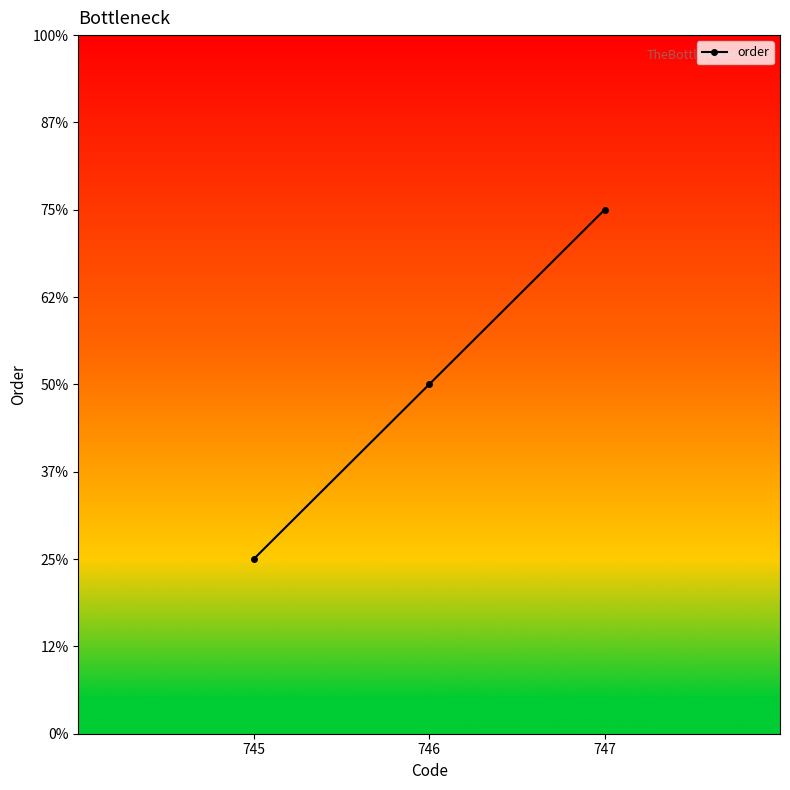

List the labels in order of value, largest first.

747, 746, 745